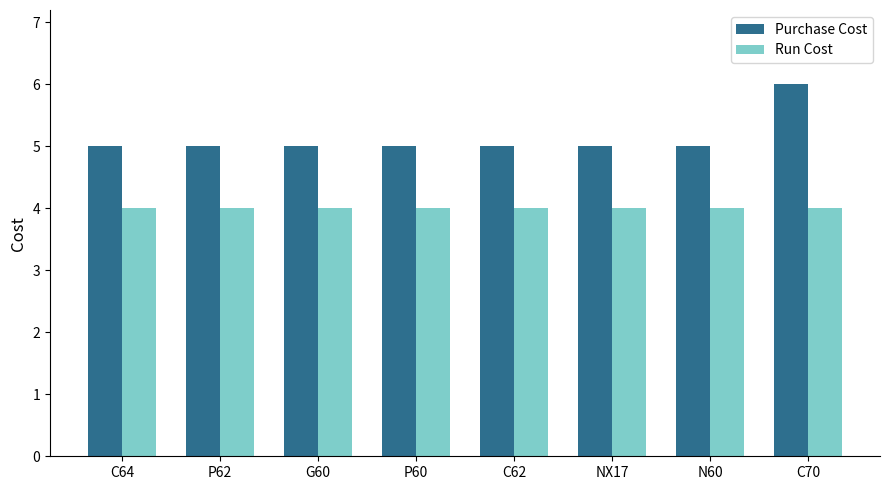

Which series has the widest spread of values?

Purchase Cost